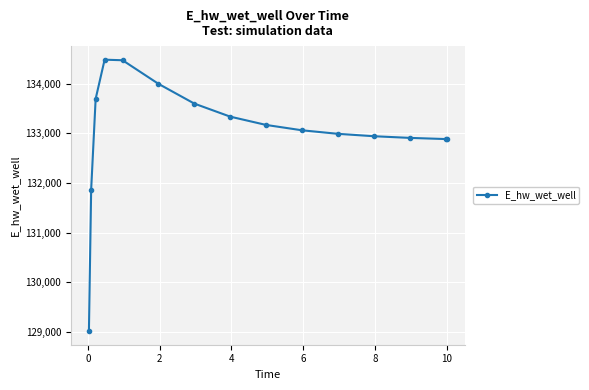

How many data points are less than 133060?

7